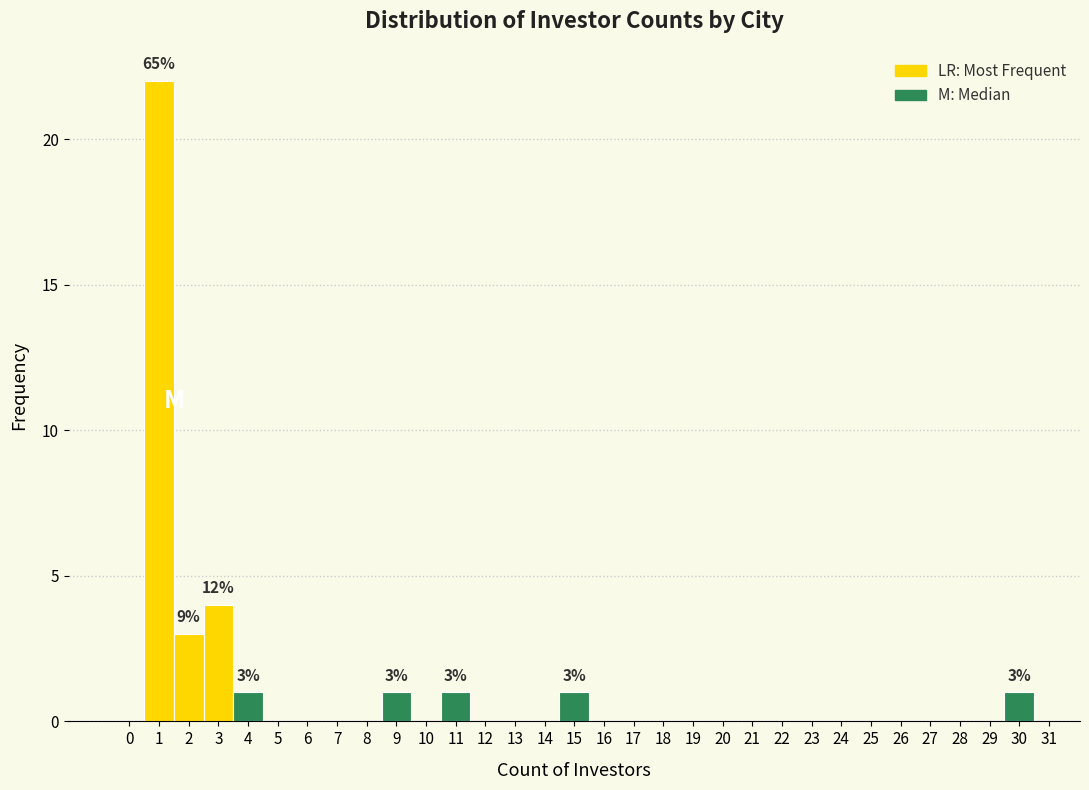

Over which range of the x-axis is the bar tallest?

0.5 to 1.5